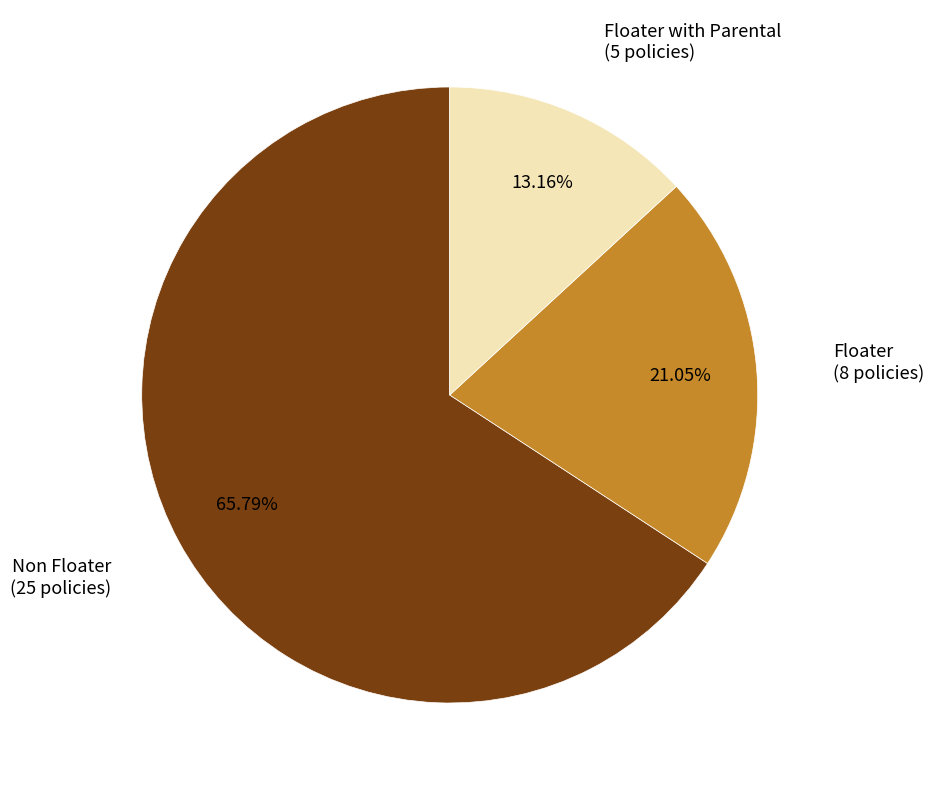

Is there any slice that represents more than half of the pie?

Yes